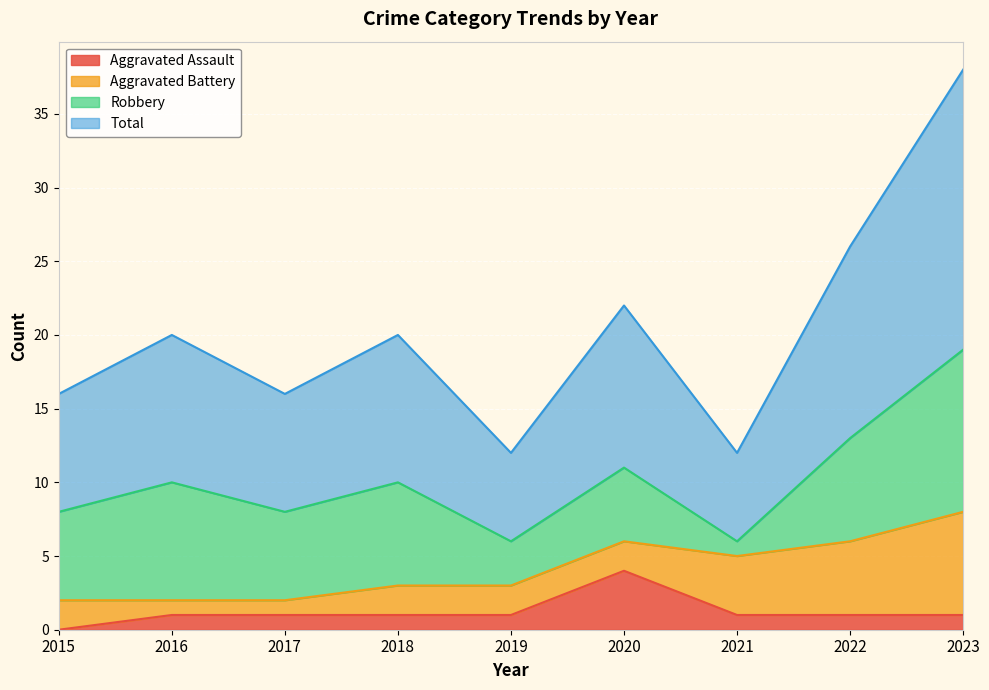

How many interior local valleys does the Total series have?

3